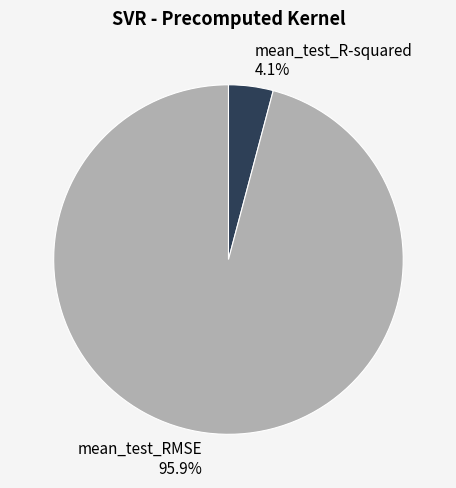

Rank the categories by value from highest to lowest.

mean_test_RMSE, mean_test_R-squared